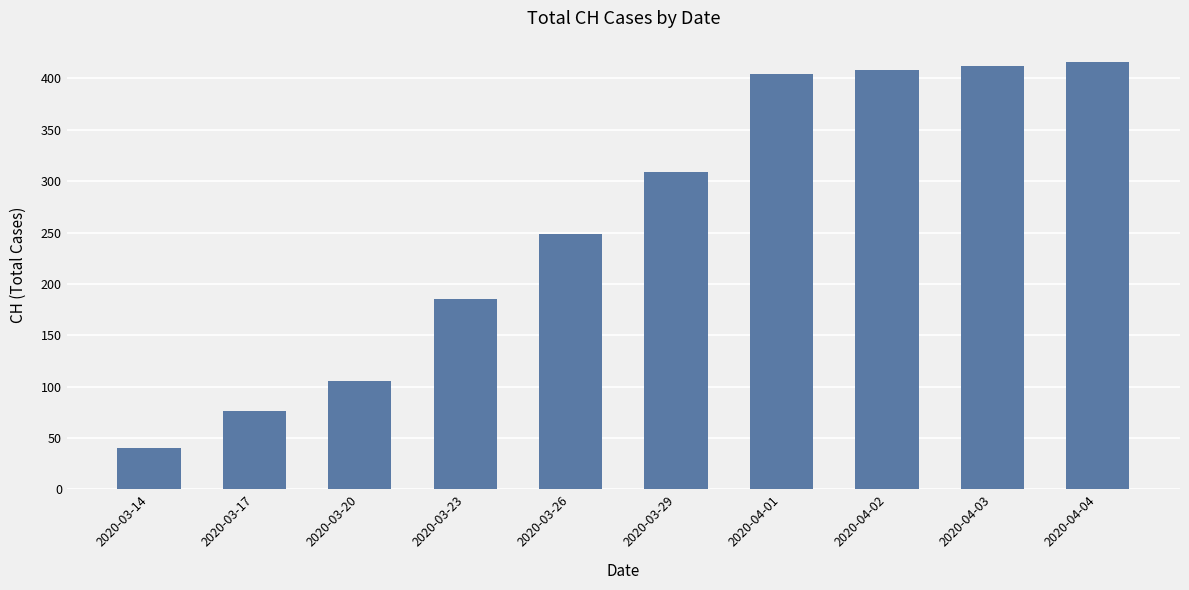

List the labels in order of value, largest first.

2020-04-04, 2020-04-03, 2020-04-02, 2020-04-01, 2020-03-29, 2020-03-26, 2020-03-23, 2020-03-20, 2020-03-17, 2020-03-14